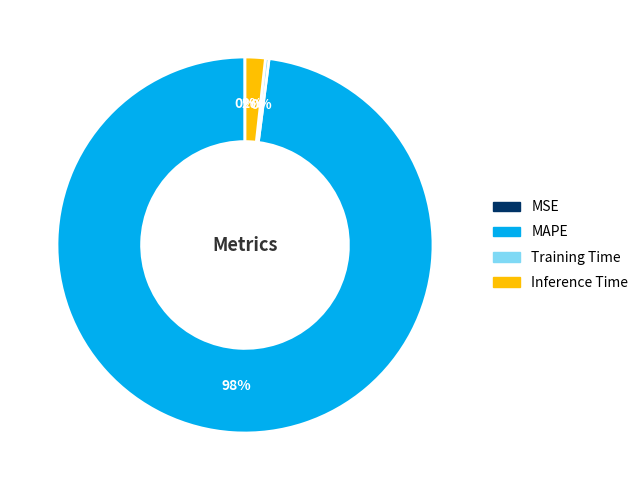

To the nearest percent, what is the average slice percentage?

25%